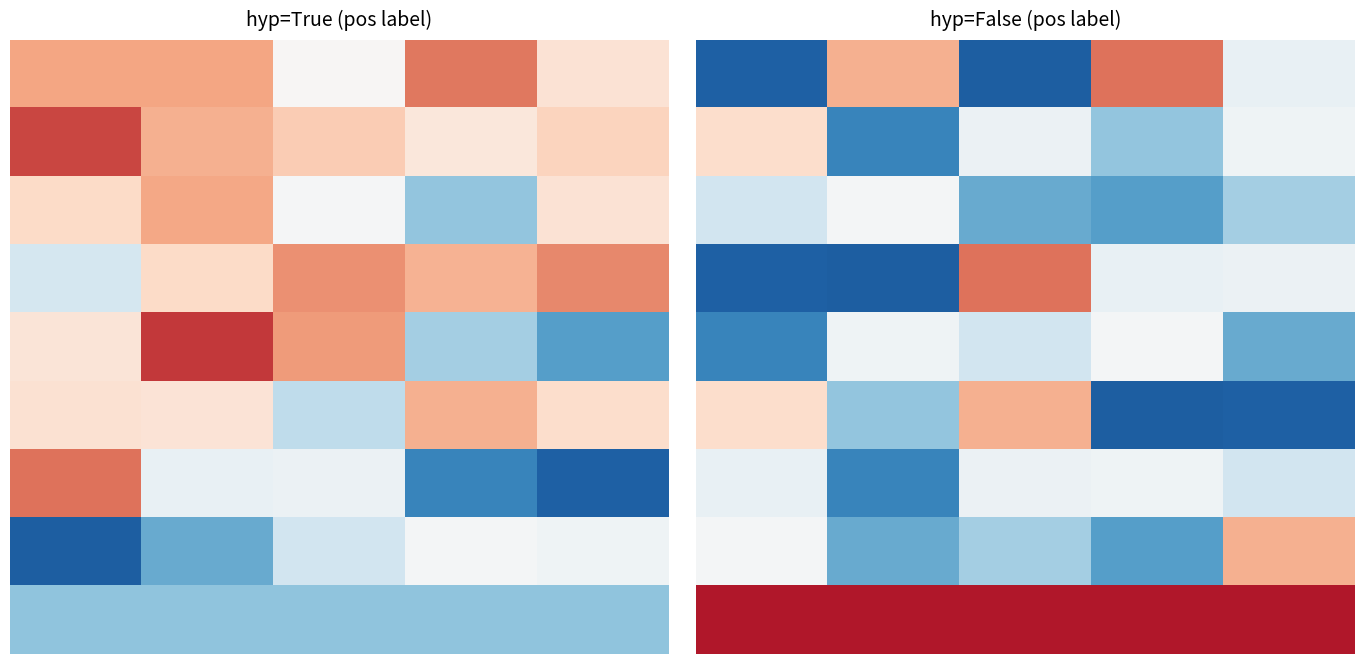

At how many categories does at least one series exceed 0?

5